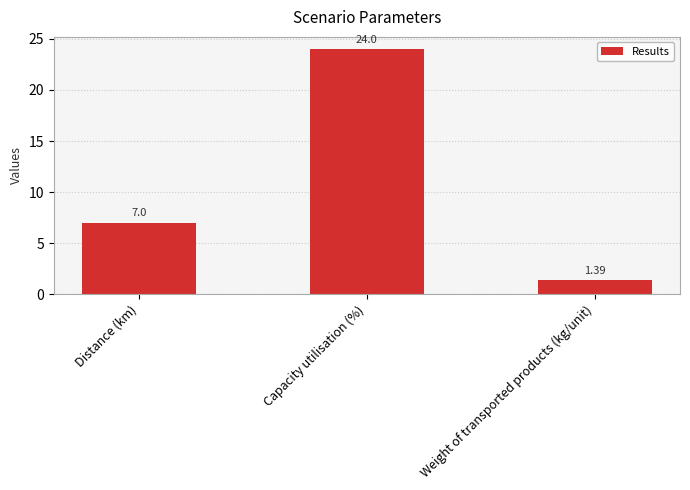

Read the value at Distance (km).

7.0